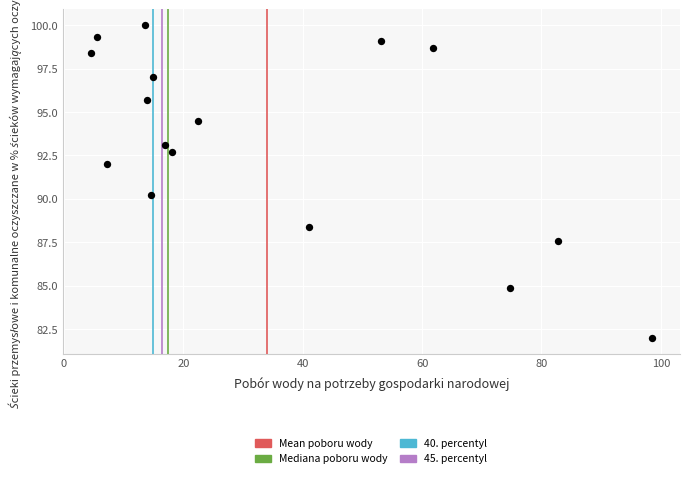

What is the range of X values (max minus min)?

94.0